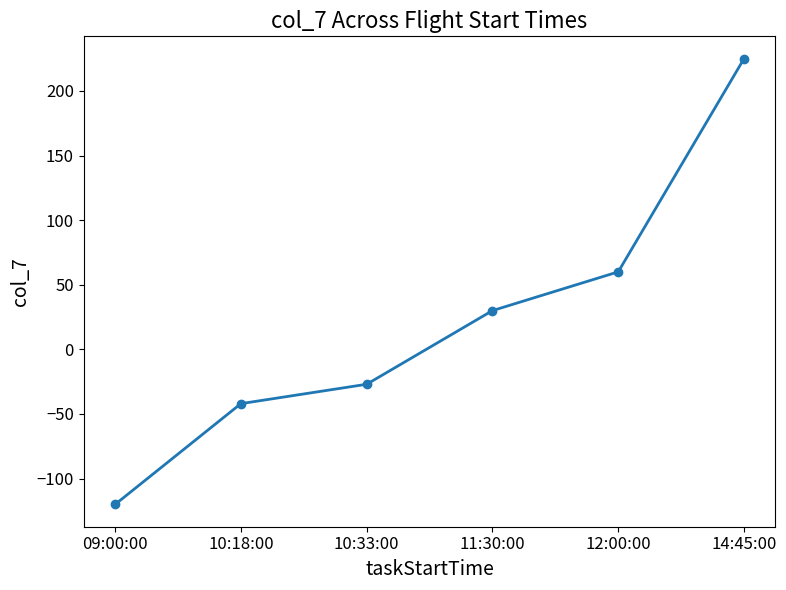

Read the value at 11:30:00.

30